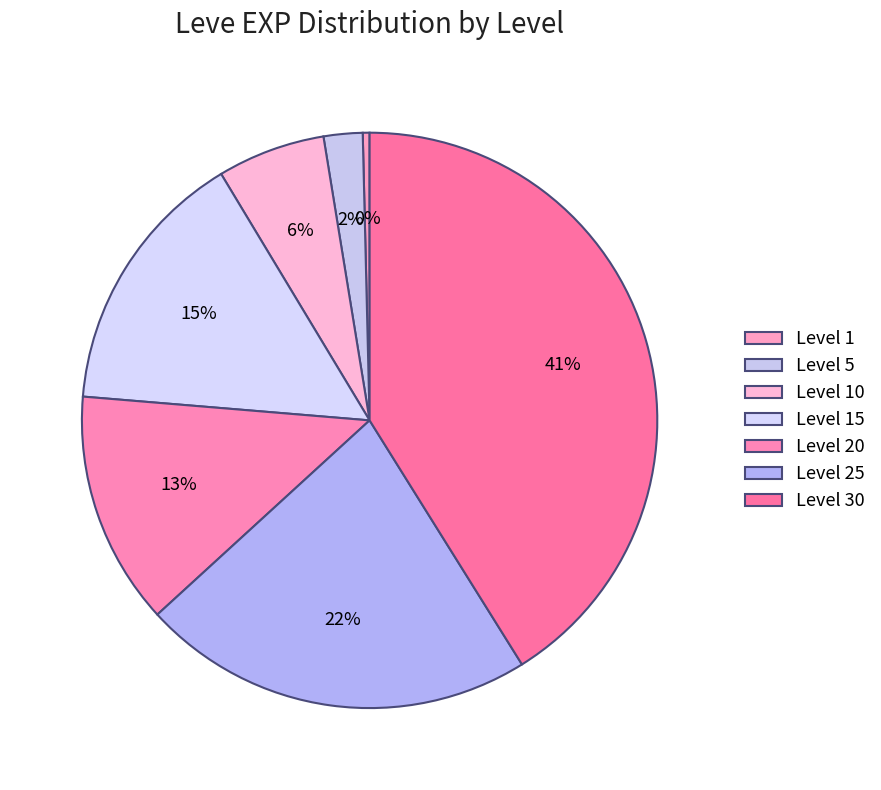

Is there a majority slice in this chart?

No